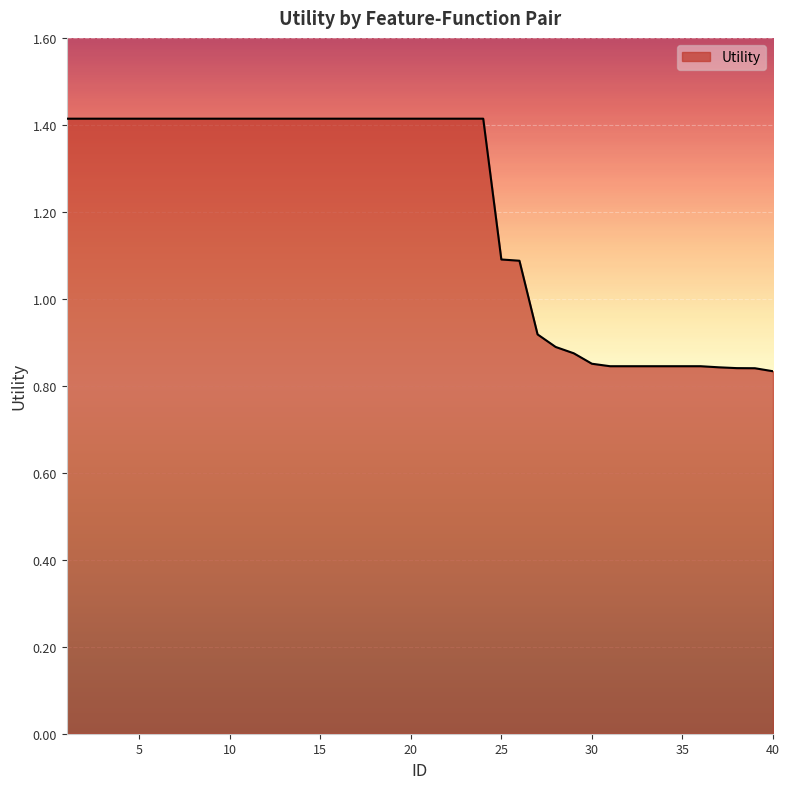

Does the chart display data point markers on the line(s)?

No